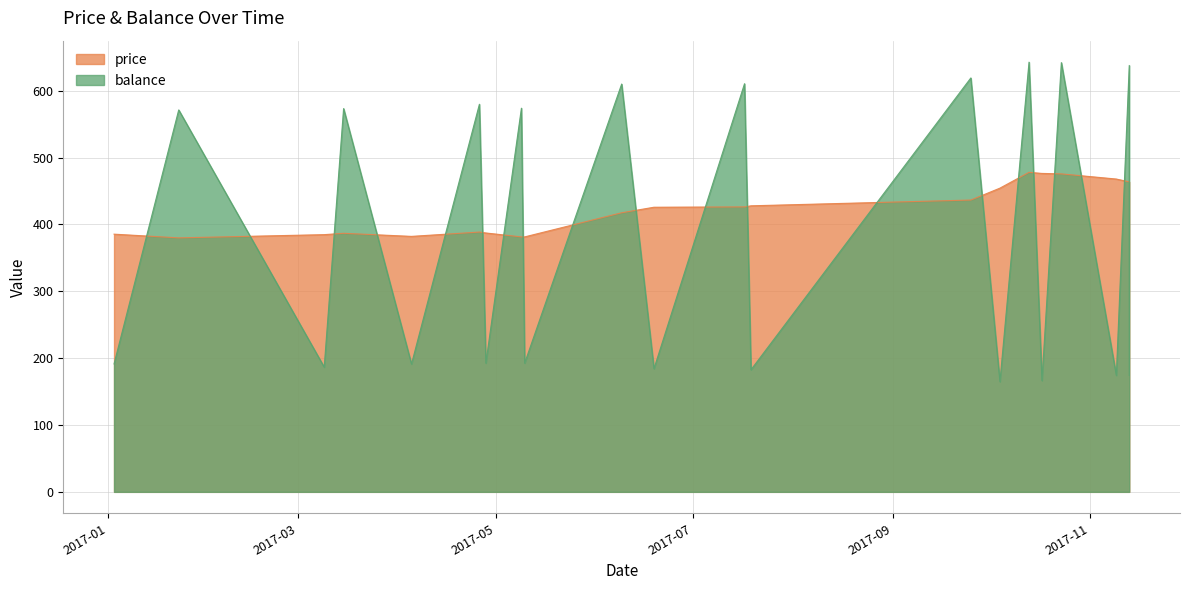

Reading left to right, transcribe all the data shown in this chart.

price: 2017-01-03=385.5	2017-01-23=380.0	2017-03-09=384.8	2017-03-15=386.8	2017-04-05=382.2	2017-04-26=388.7	2017-04-28=387.3	2017-05-09=381.4	2017-05-10=381.4	2017-06-09=417.5	2017-06-19=425.8	2017-07-17=426.3	2017-07-19=427.9	2017-09-25=436.6	2017-10-04=454.4	2017-10-13=478.0	2017-10-17=476.4	2017-10-23=475.7	2017-11-09=468.0	2017-11-13=463.7	2017-11-13=463.7
balance: 2017-01-03=191.4	2017-01-23=571.4	2017-03-09=186.6	2017-03-15=573.4	2017-04-05=191.2	2017-04-26=579.9	2017-04-28=192.6	2017-05-09=574.0	2017-05-10=192.6	2017-06-09=610.1	2017-06-19=184.3	2017-07-17=610.6	2017-07-19=182.7	2017-09-25=619.2	2017-10-04=164.8	2017-10-13=642.8	2017-10-17=166.5	2017-10-23=642.1	2017-11-09=174.2	2017-11-13=637.9	2017-11-13=174.2